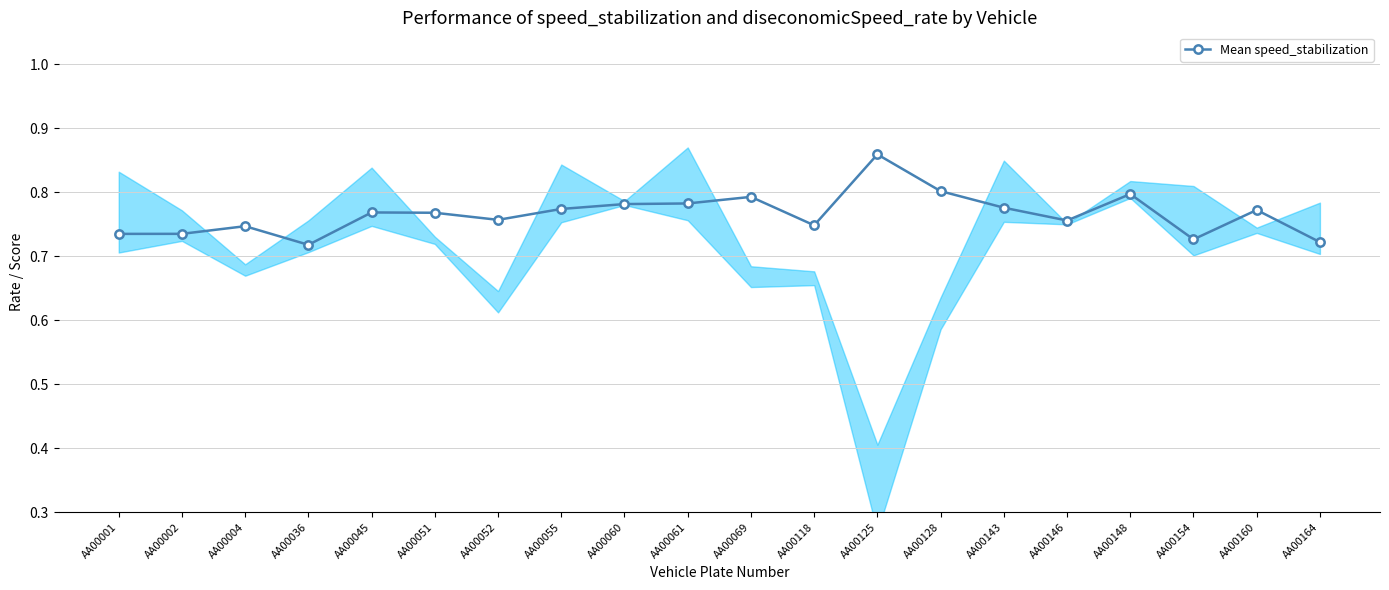

Where is the first local maximum?

AA00004